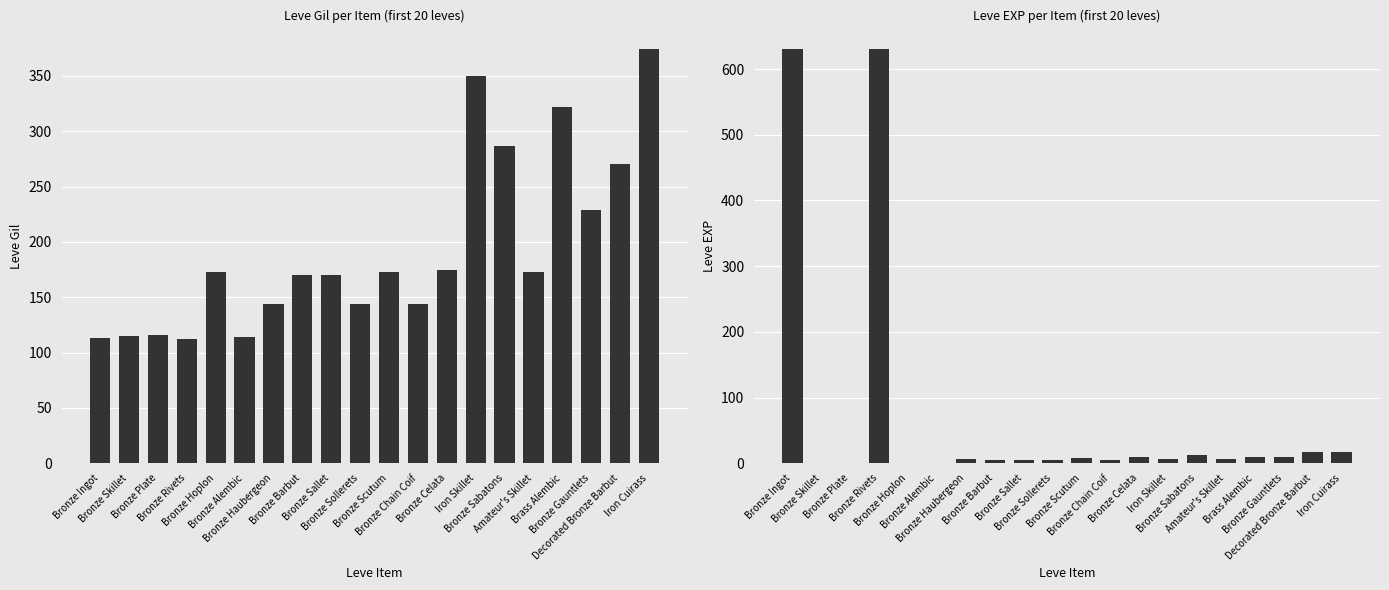

What is the spread (max minus min) of values at Bronze Haubergeon?

138